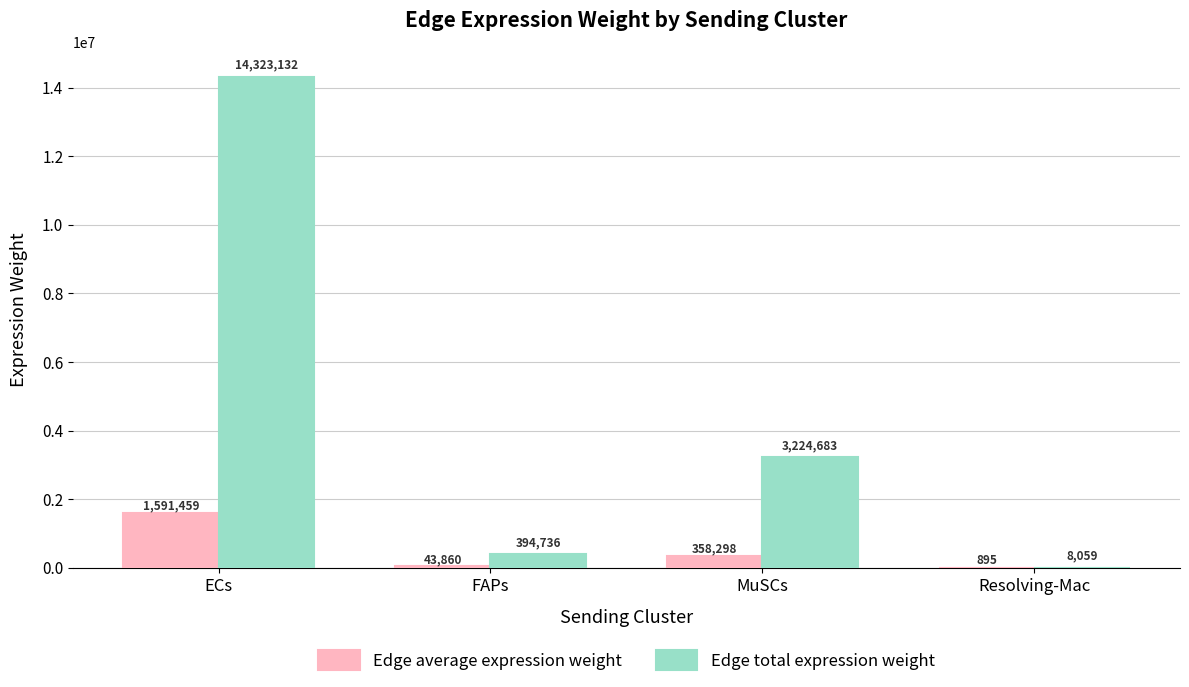

What is the total value across all series at ECs?

15914590.6